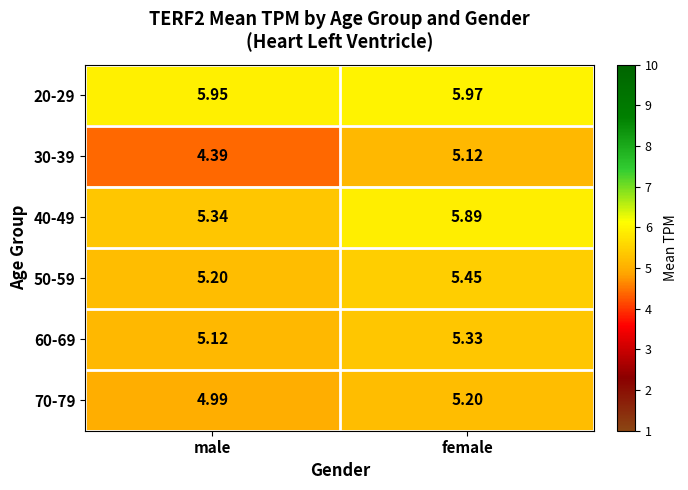

Which series has the largest total across all categories?

20-29